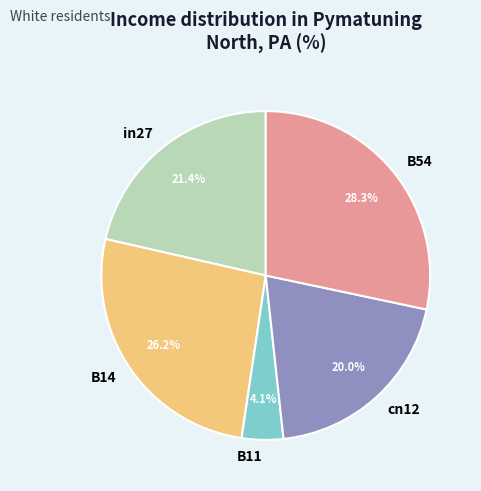

To the nearest percent, what is the difference between the in27 and B14 slice percentages?

5%